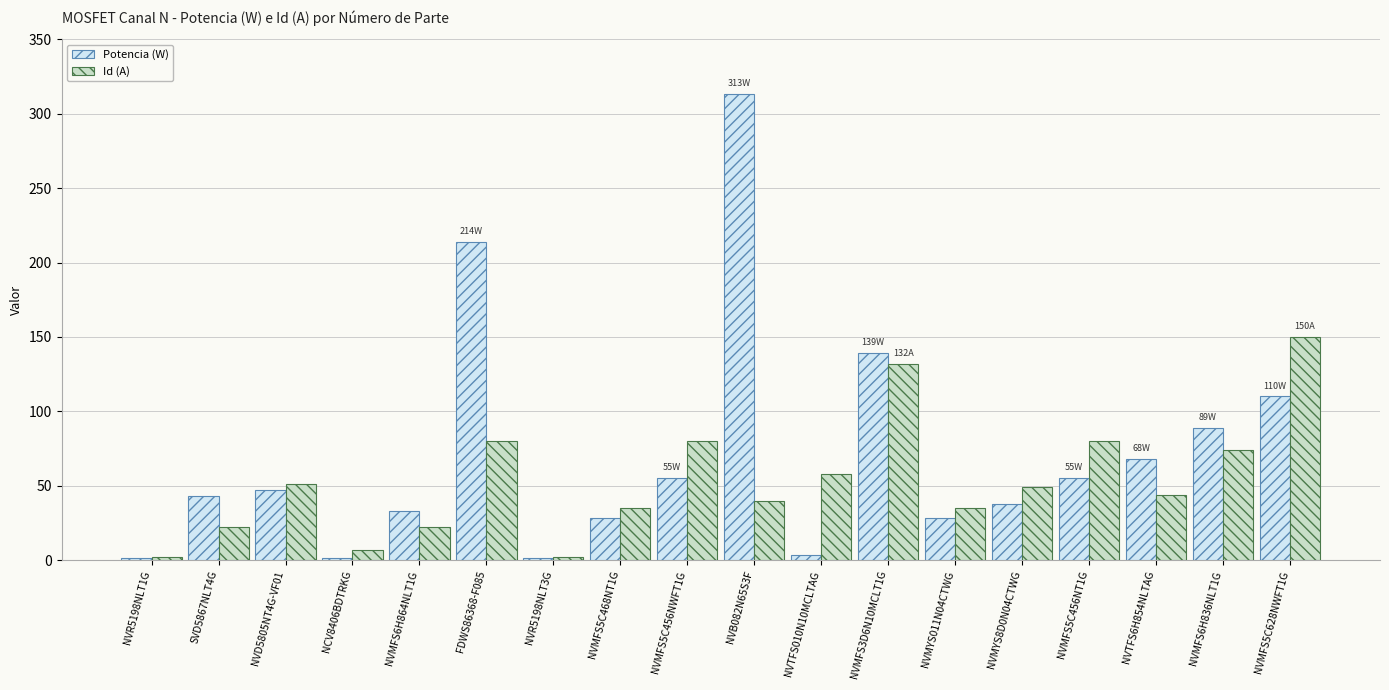

What is the sum of all Id (A) values?

963.2